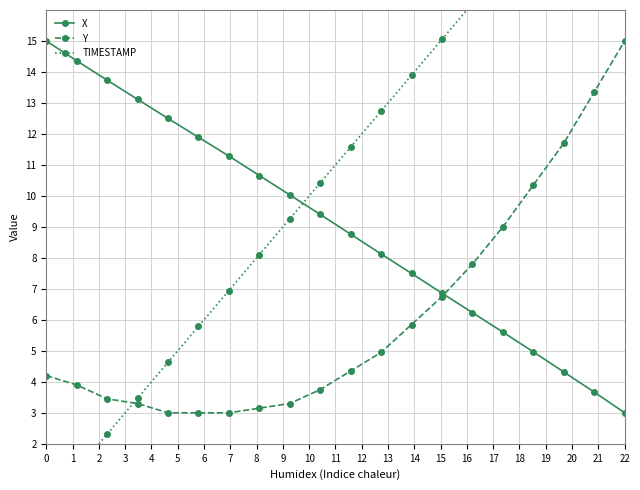

True or false: Y has more than 0 interior local peaks.

False